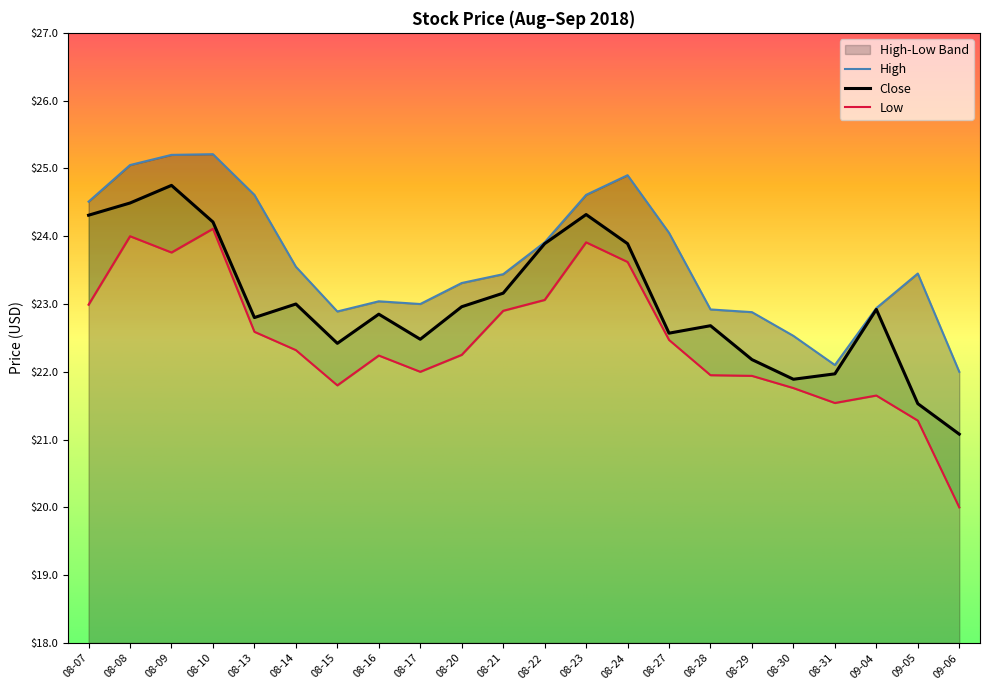

How many data points in High are less than 23?

7